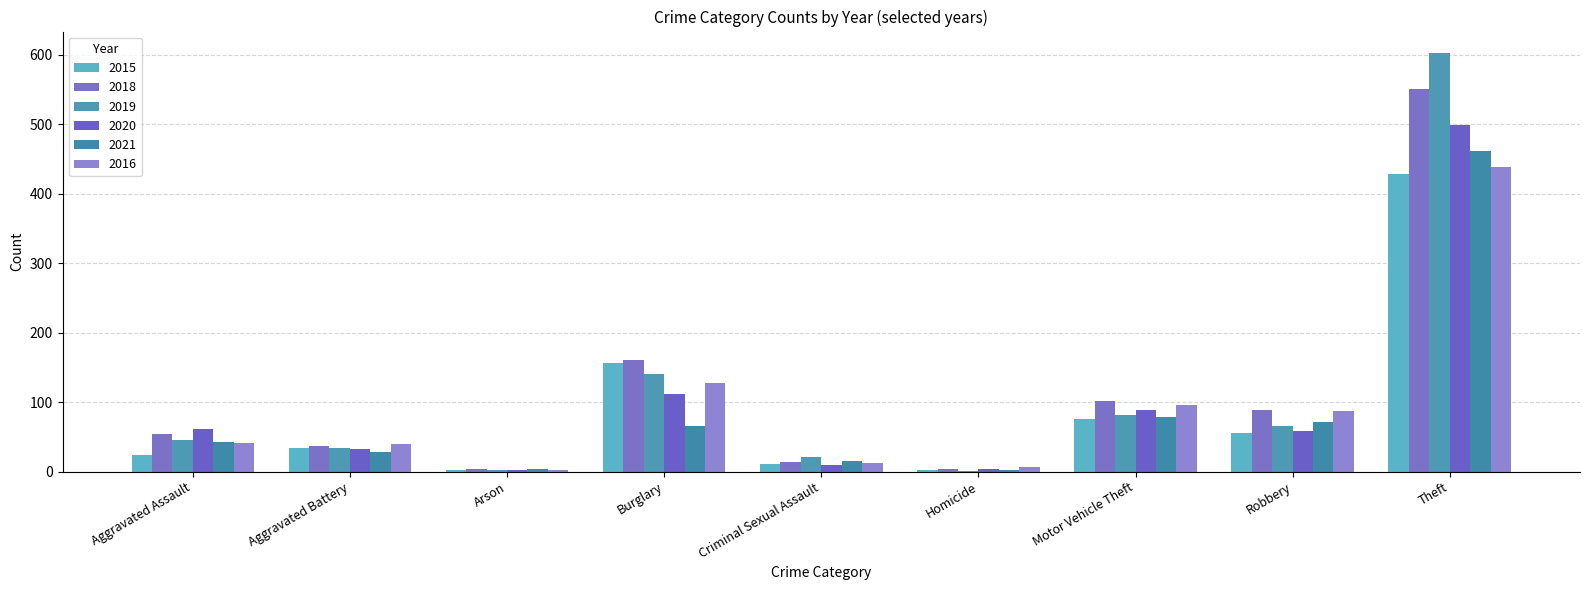

What is the label of the 1st bar from the right?

Theft